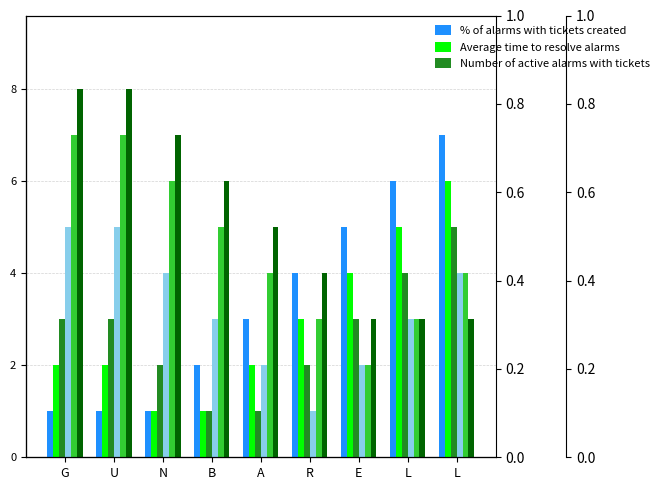

Does the chart contain stacked bars?

No